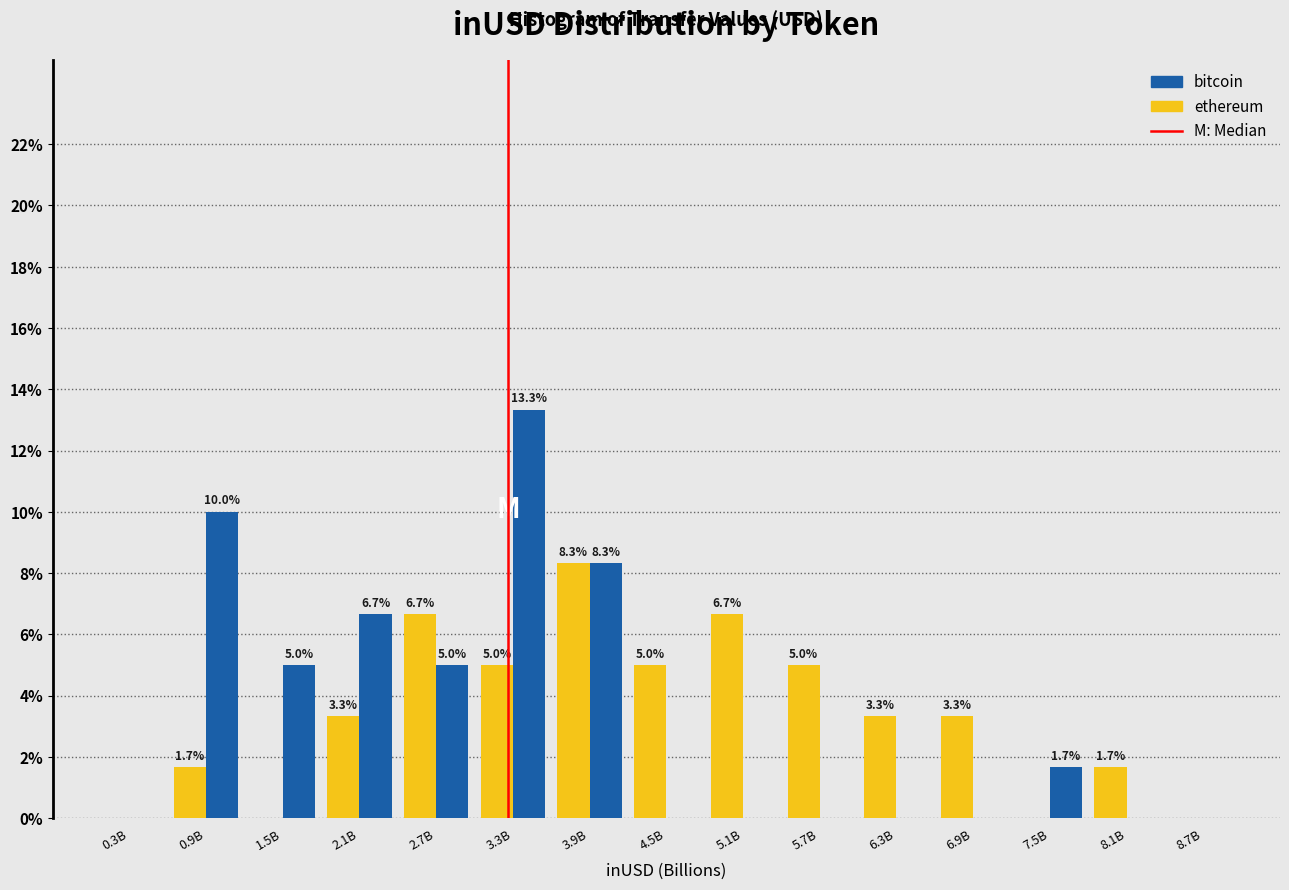

What is the sum of the bitcoin values at 3.3B and 4.5B?

13.3